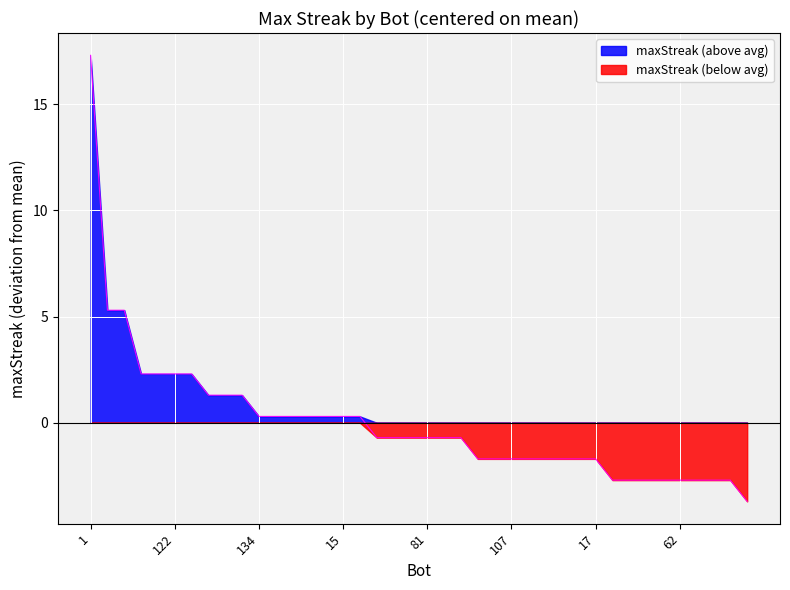

What is the smallest value displayed?

-3.7